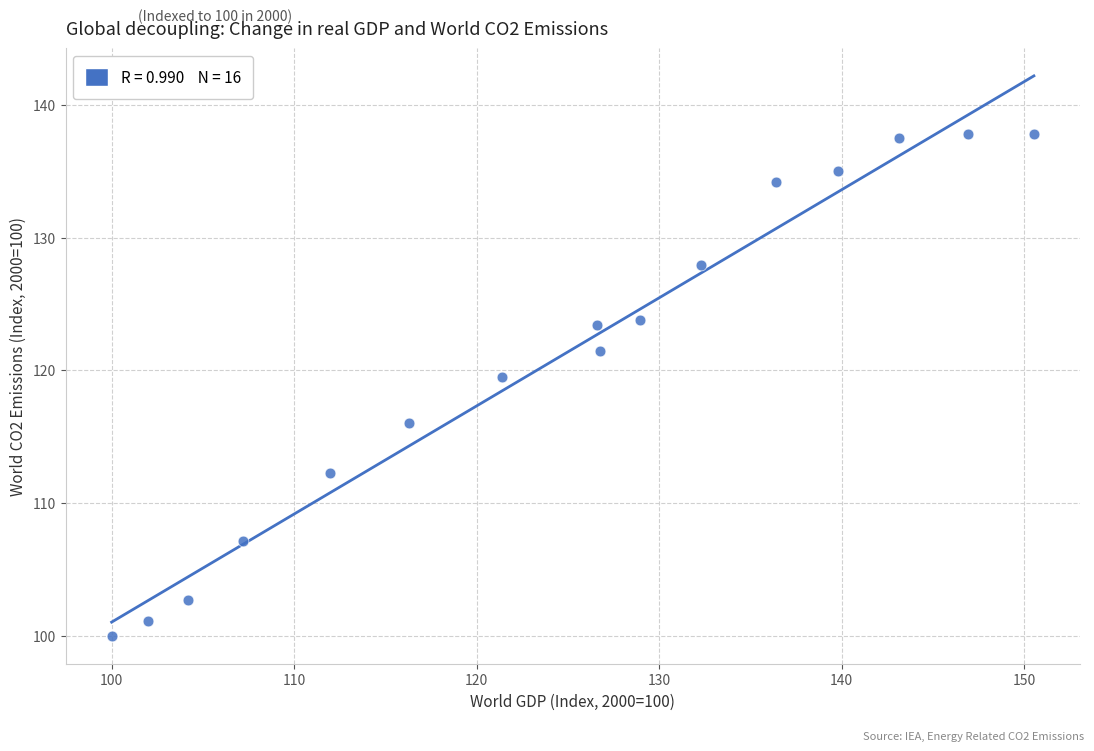

What is the range of Y values (max minus min)?

37.8